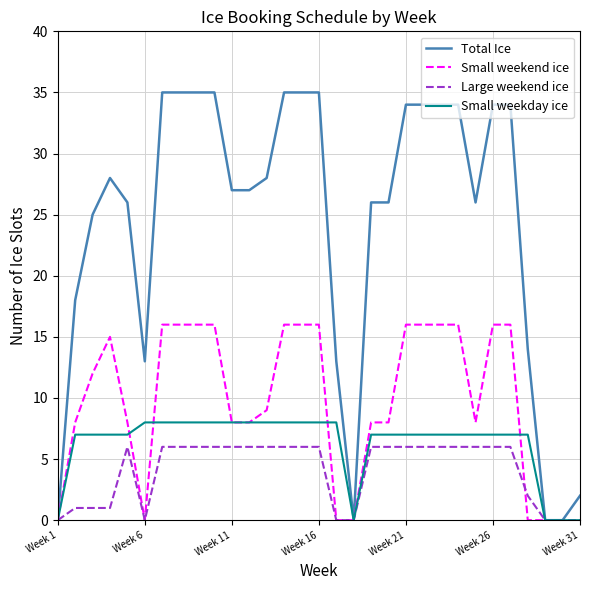

Which series has the largest range (max minus min)?

Total Ice